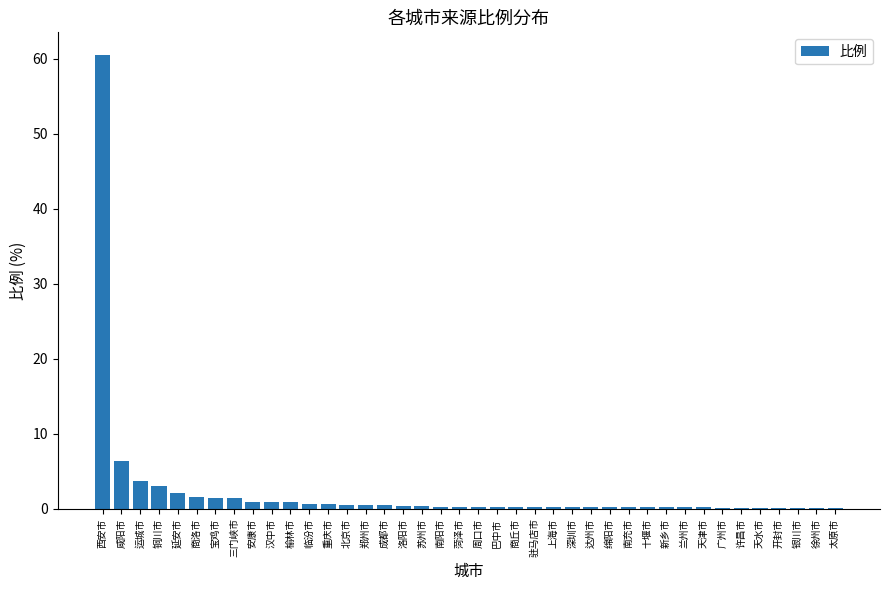

Which label corresponds to the largest value in the chart?

西安市